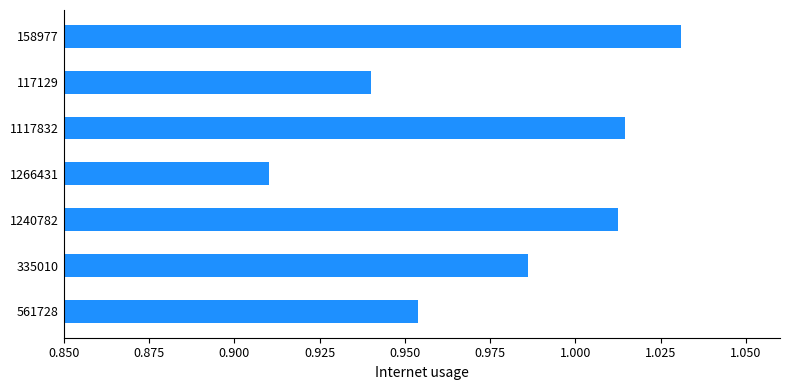

Count the number of categories in the chart.

7